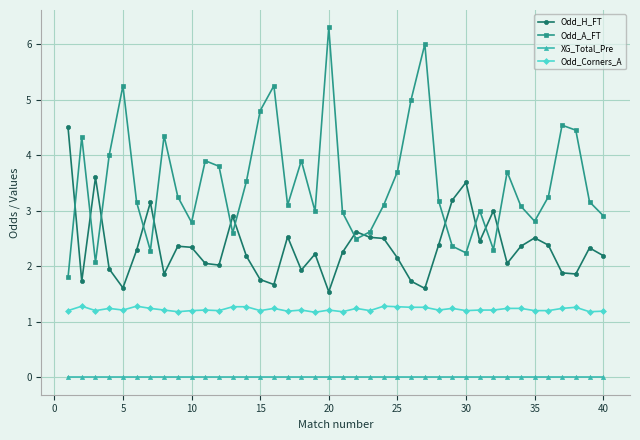

Which series has the widest spread of values?

Odd_A_FT